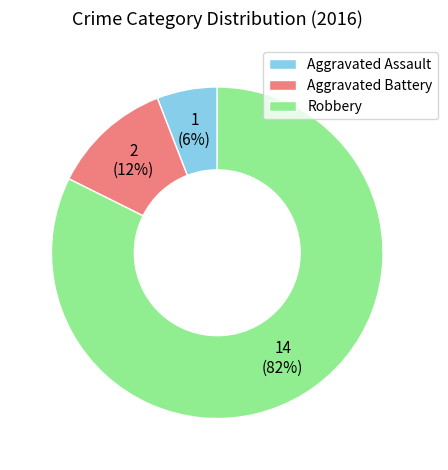

Which category has the biggest portion of the pie?

Robbery